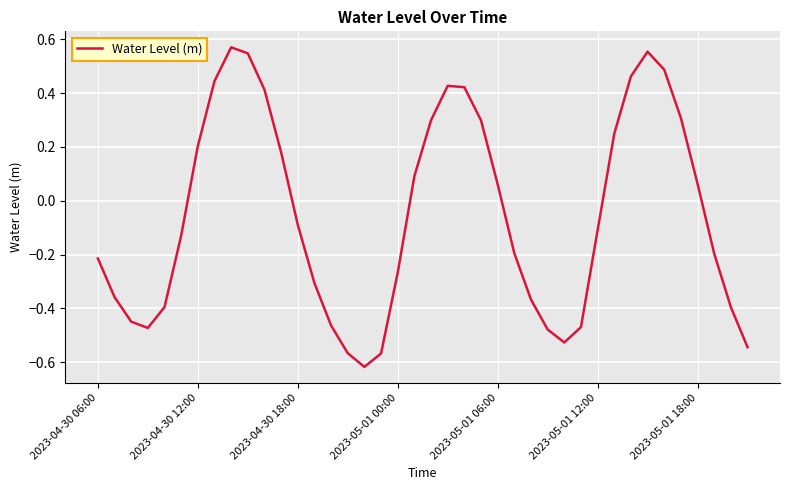

What is the difference between the maximum and minimum values?

1.2